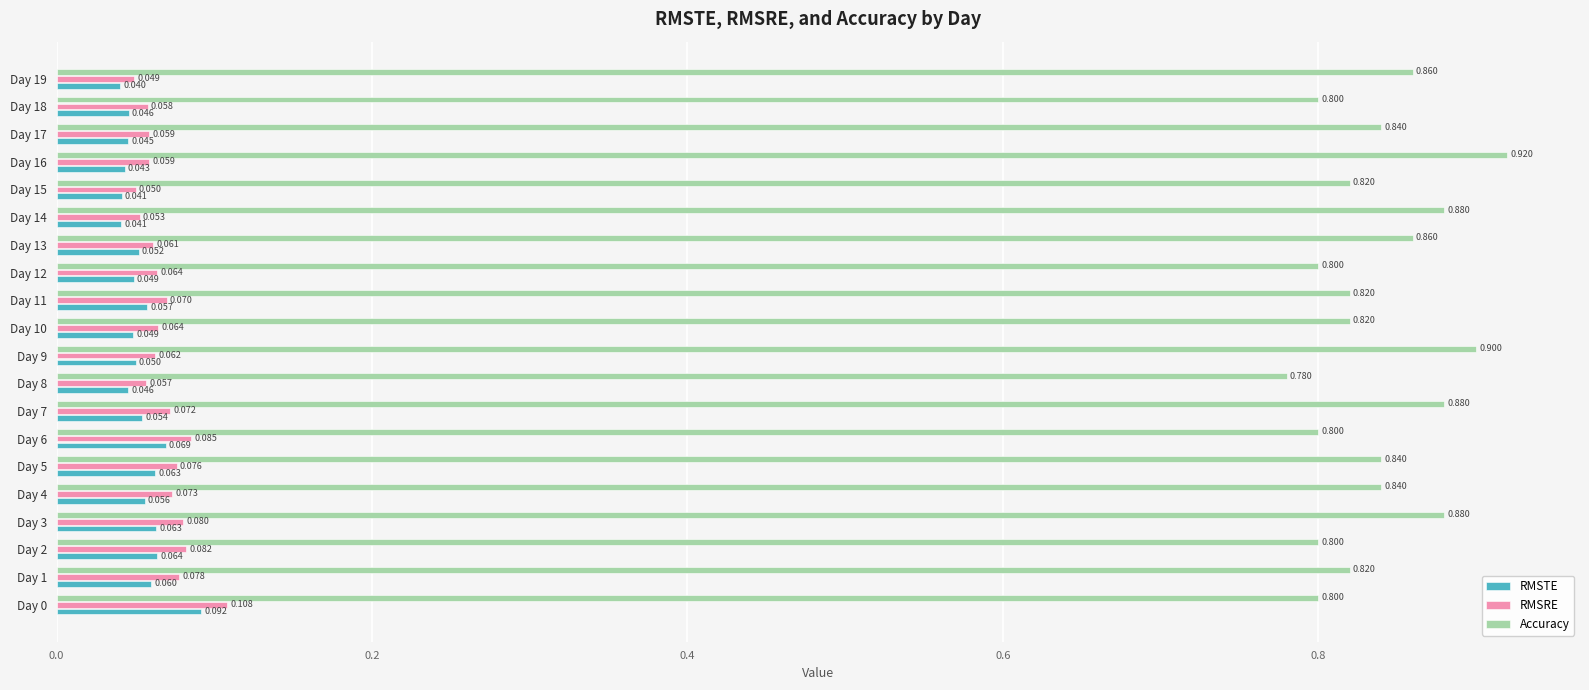

List the series in order of their peak value, highest first.

Accuracy, RMSRE, RMSTE